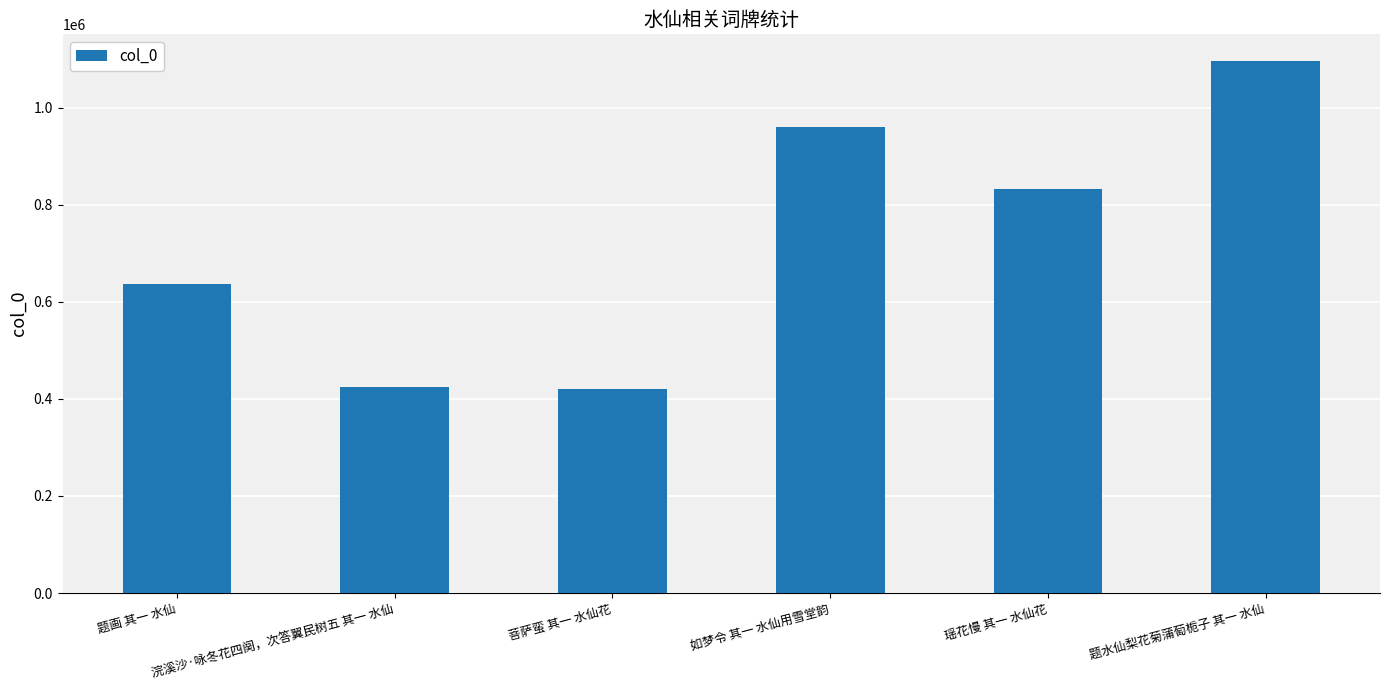

What is the value of the 3rd bar from the left?

421158